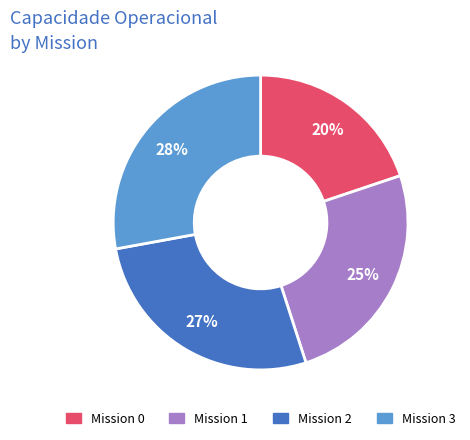

Is there a majority slice in this chart?

No